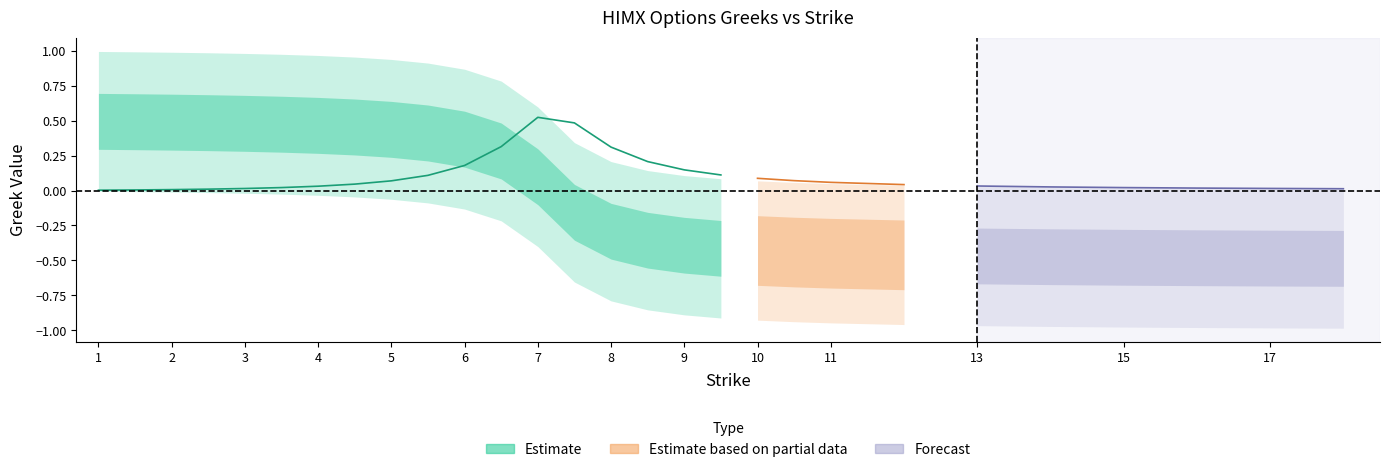

Is it true that gamma_c equals 0.0 at 14?

True